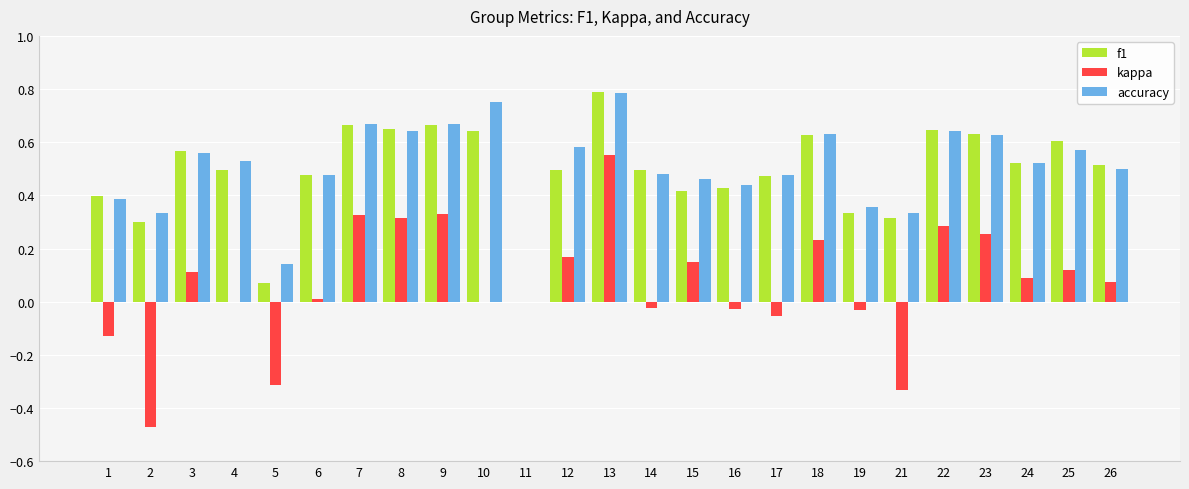

What is the sum of all f1 values?

12.2